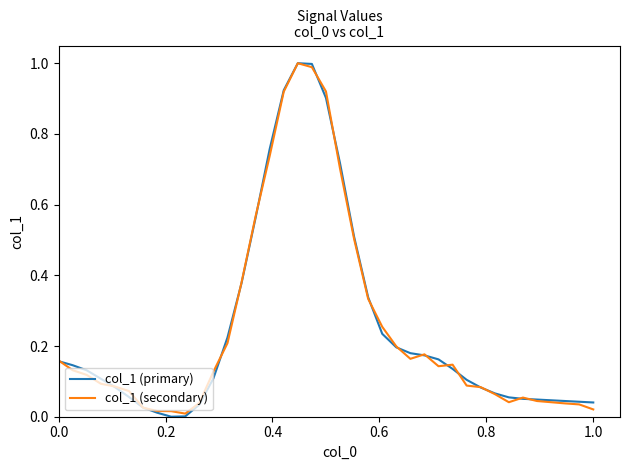

What is the maximum value for col_1 (primary)?

1.0